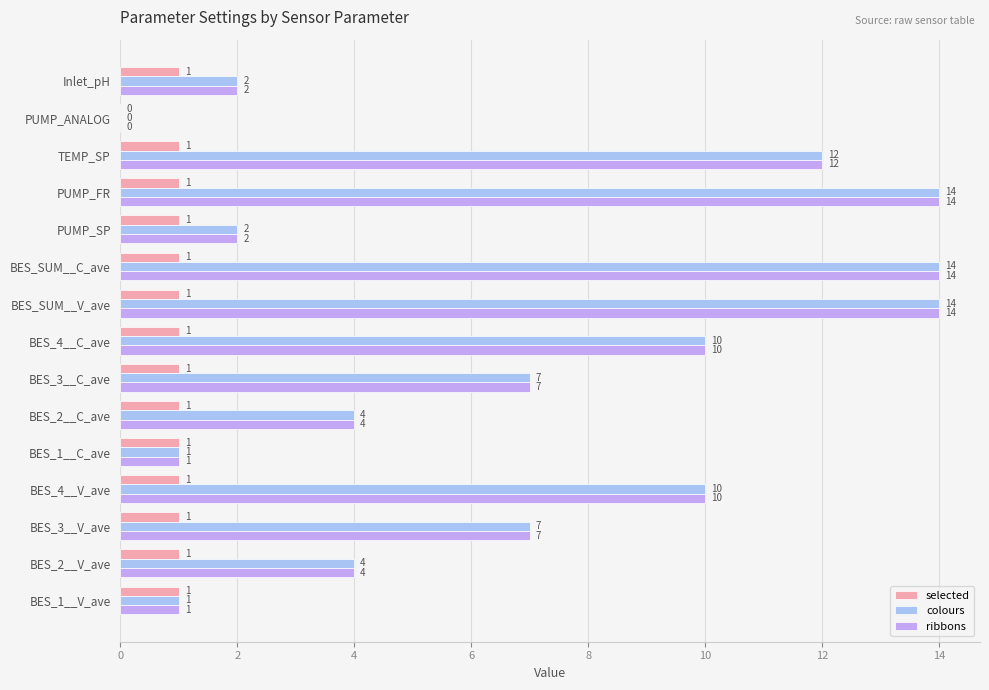

What is the sum of all colours values?

102